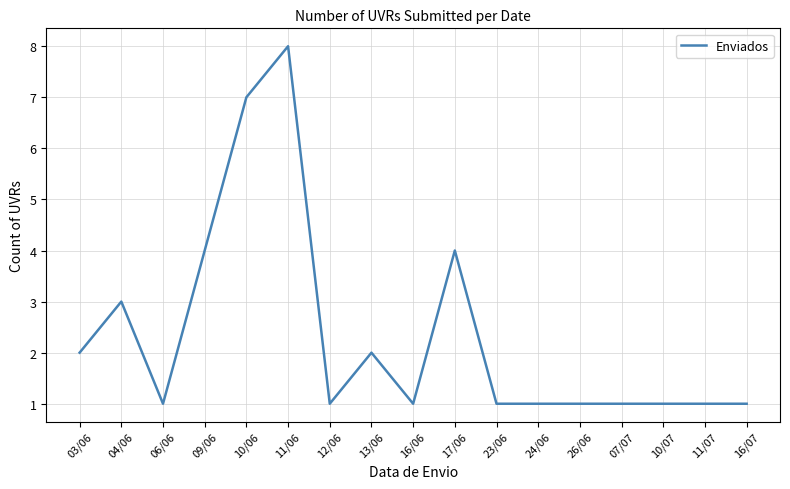

Which category has the highest value across all series?

11/06